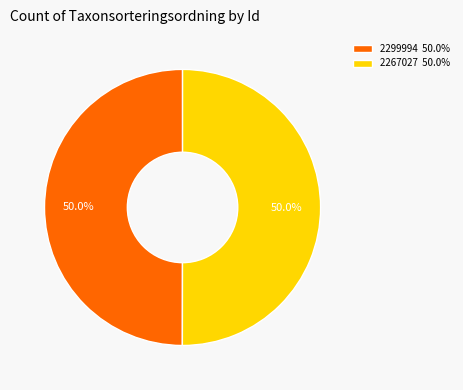

The 2299994 slice represents 61% of the pie. True or false?

False